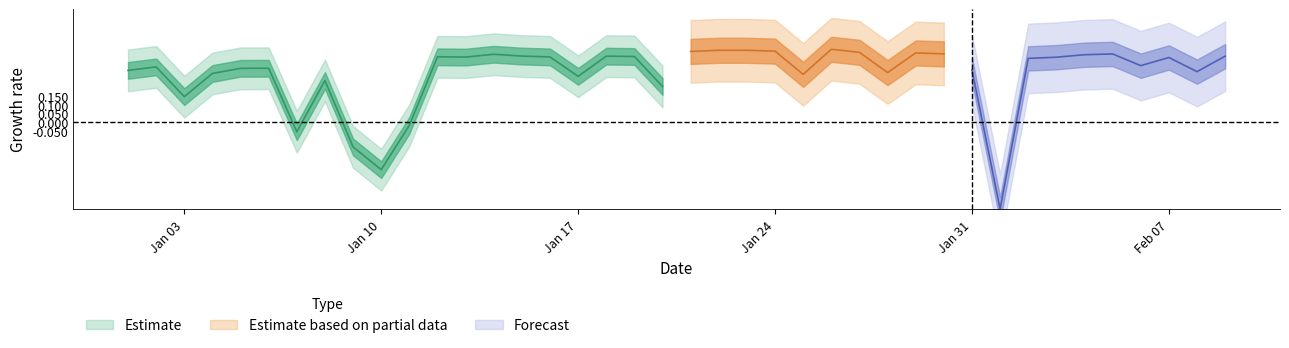

The chart shows a value of 1.4 at 35. True or false?

False